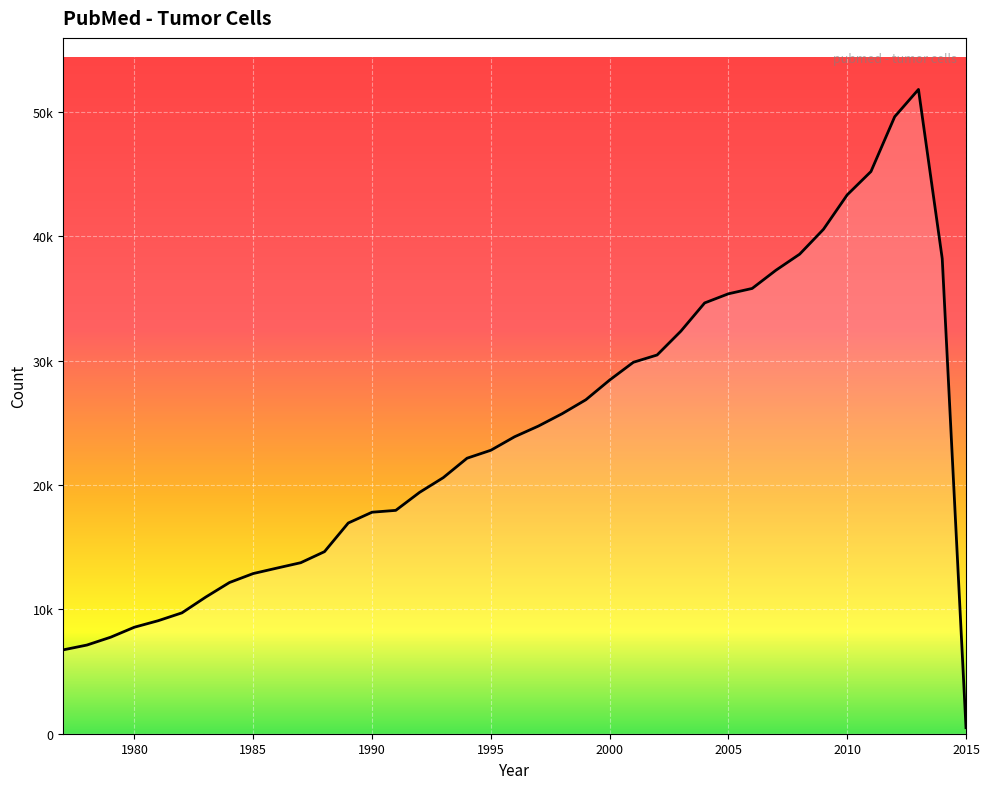

Where does the data first go above 22787?

1996